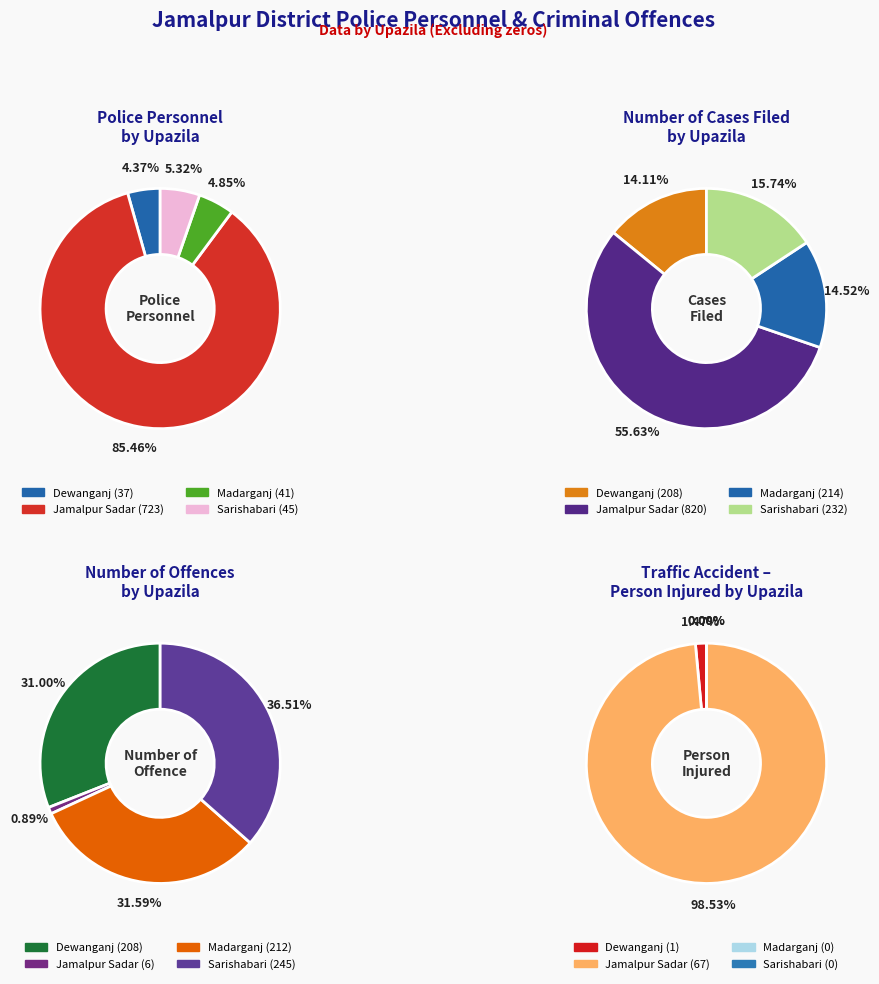

What is the total percentage of Dewanganj and Jamalpur Sadar?

89.8%